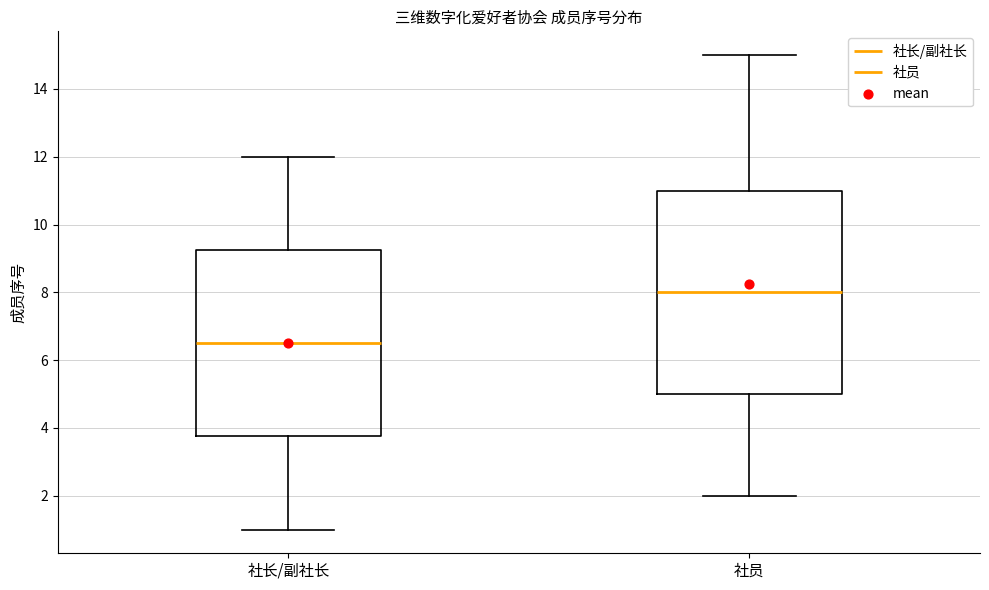

Reading left to right, read every box against the y-axis: the position of its median line, the range the box covers, and the ends of its whiskers. The values are not printed on the chart, so give them approximately, as read against the axis.

社长/副社长: median 6.6, box 3.8 to 9.2, whiskers 1.0 to 12.0
社员: median 8.0, box 5.0 to 11.0, whiskers 2.0 to 15.0